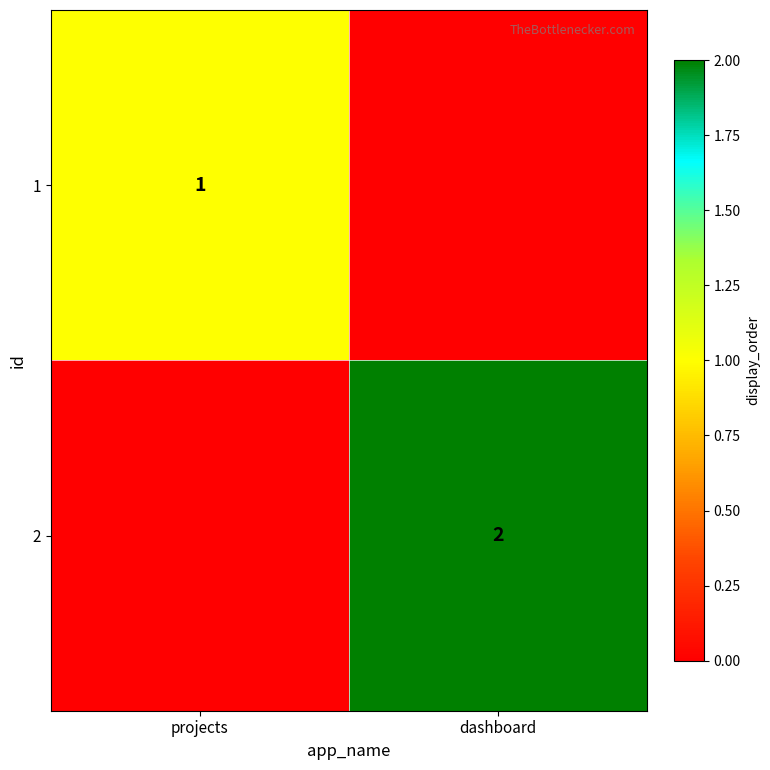

Which label corresponds to the smallest value in the chart?

dashboard